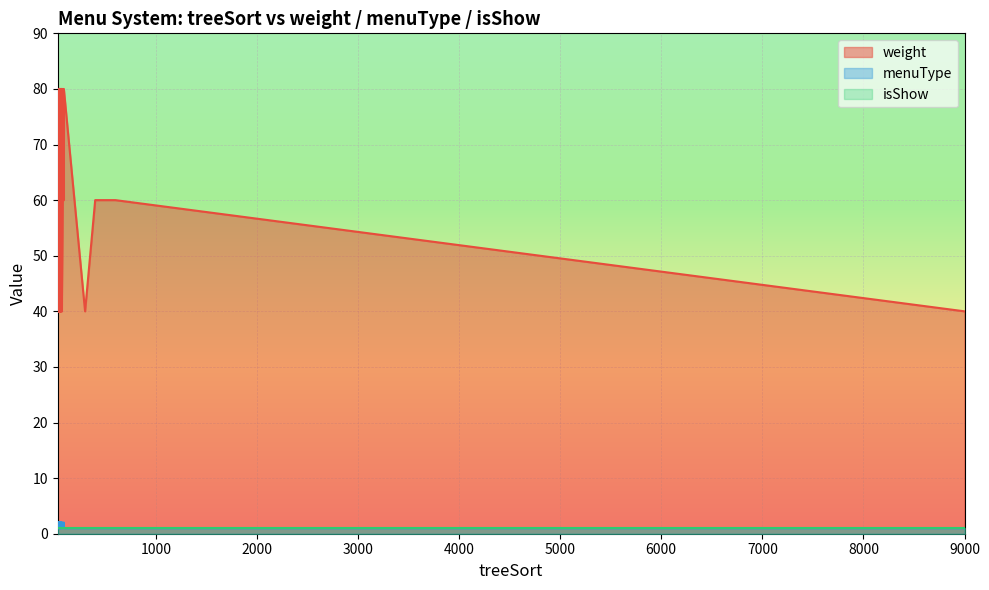

What are all the series names shown in the legend?

weight, menuType, isShow